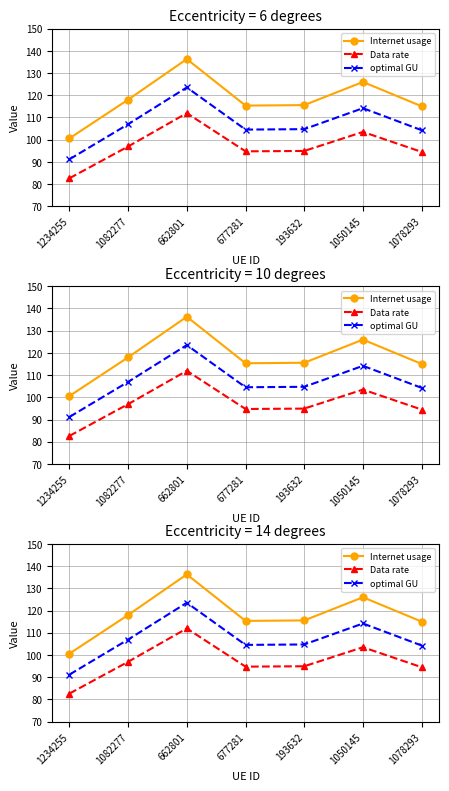

Reading left to right, list all the values displayed in this chart.

Internet usage: 100.6	118.0	136.3	115.3	115.6	126.0	115.0
Data rate: 82.6	96.9	111.9	94.7	94.9	103.5	94.5
optimal GU: 91.2	106.9	123.5	104.5	104.7	114.2	104.3